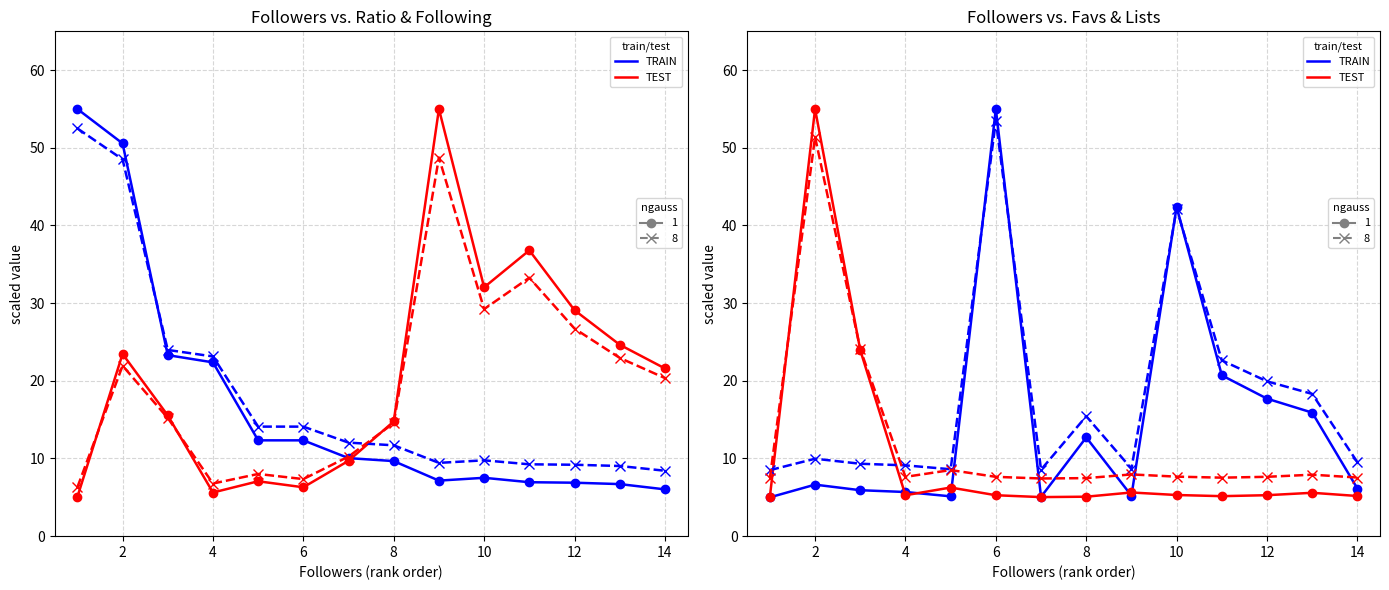

How many categories are shown in the chart?

14